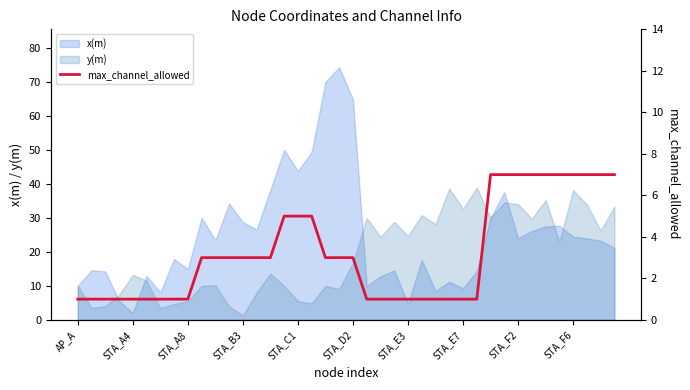

Between 37 and 22, which is larger?

37